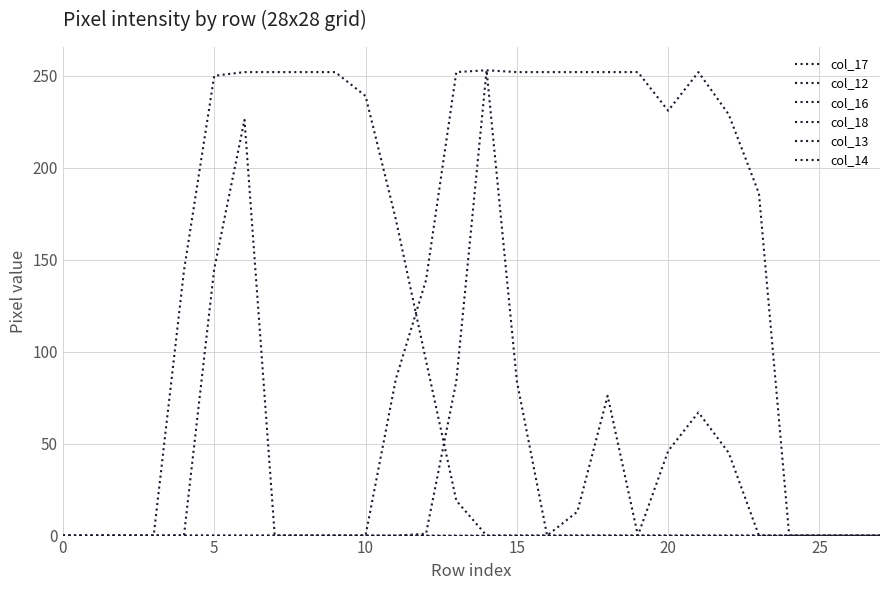

Is this an area chart (filled region under the line)?

No